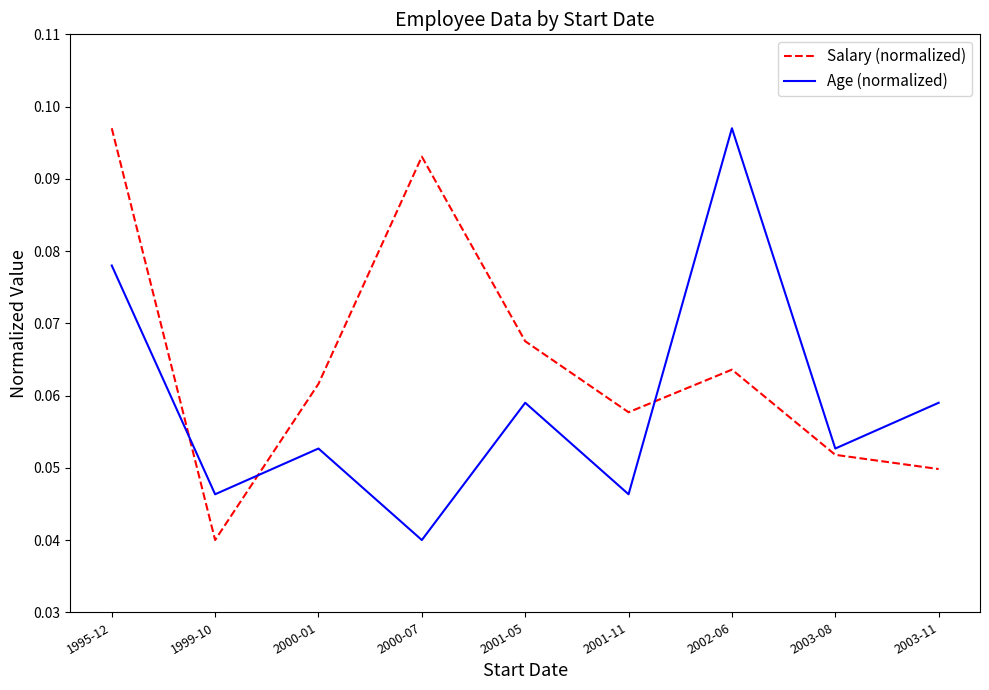

What are all the series names shown in the legend?

Salary (normalized), Age (normalized)